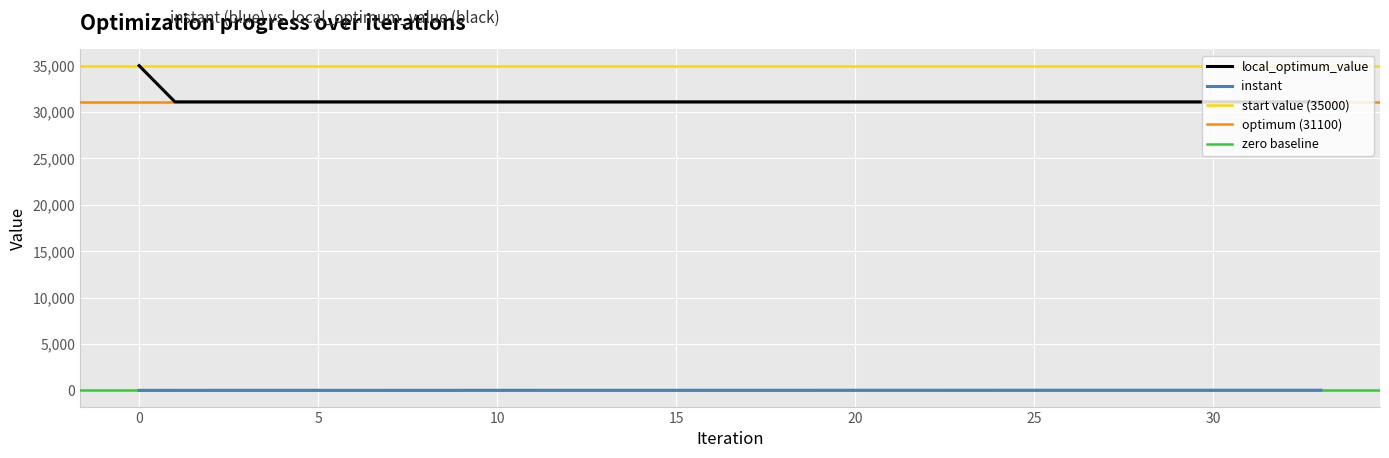

True or false: local_optimum_value and instant cross at least once.

False